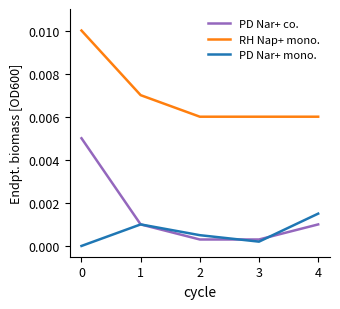

Is the value of RH Nap+ mono. at 4 greater than the value of PD Nar+ mono. at 4?

Yes